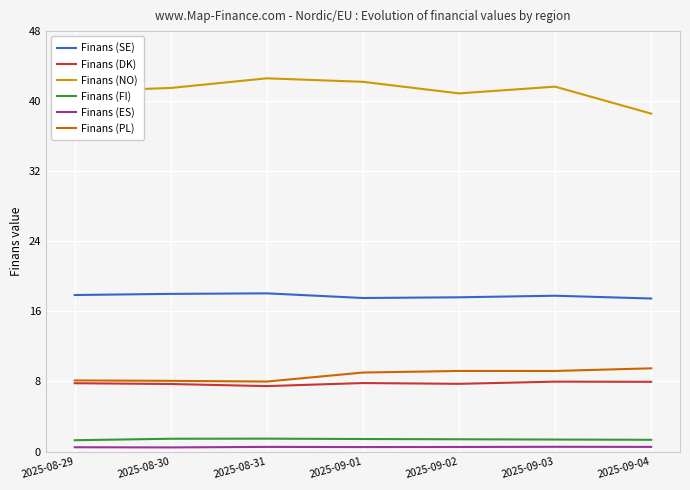

True or false: Finans (PL) and Finans (NO) cross at least once.

False